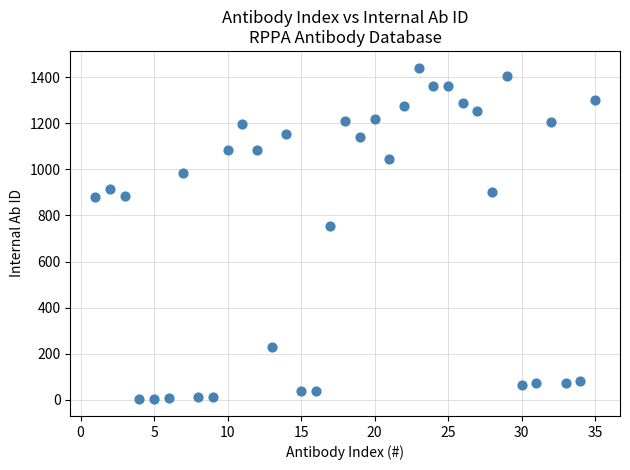

What is the range of Y values (max minus min)?

1440